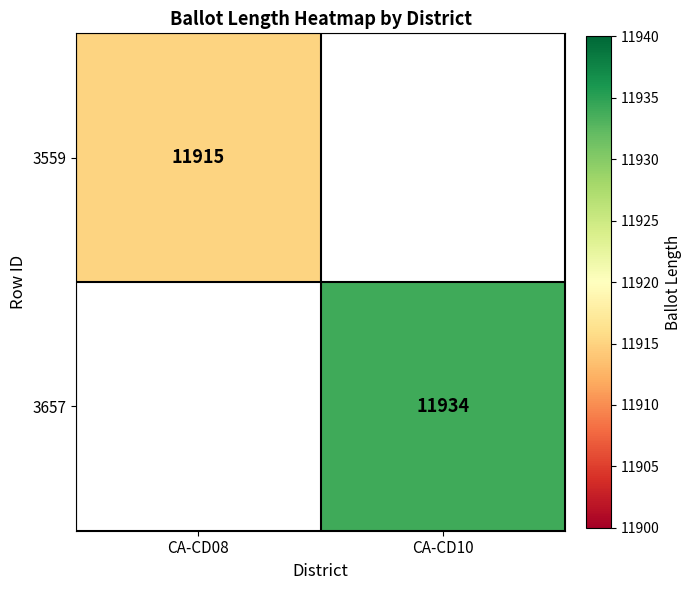

True or false: 3559 has a value of 11915 at CA-CD08.

True